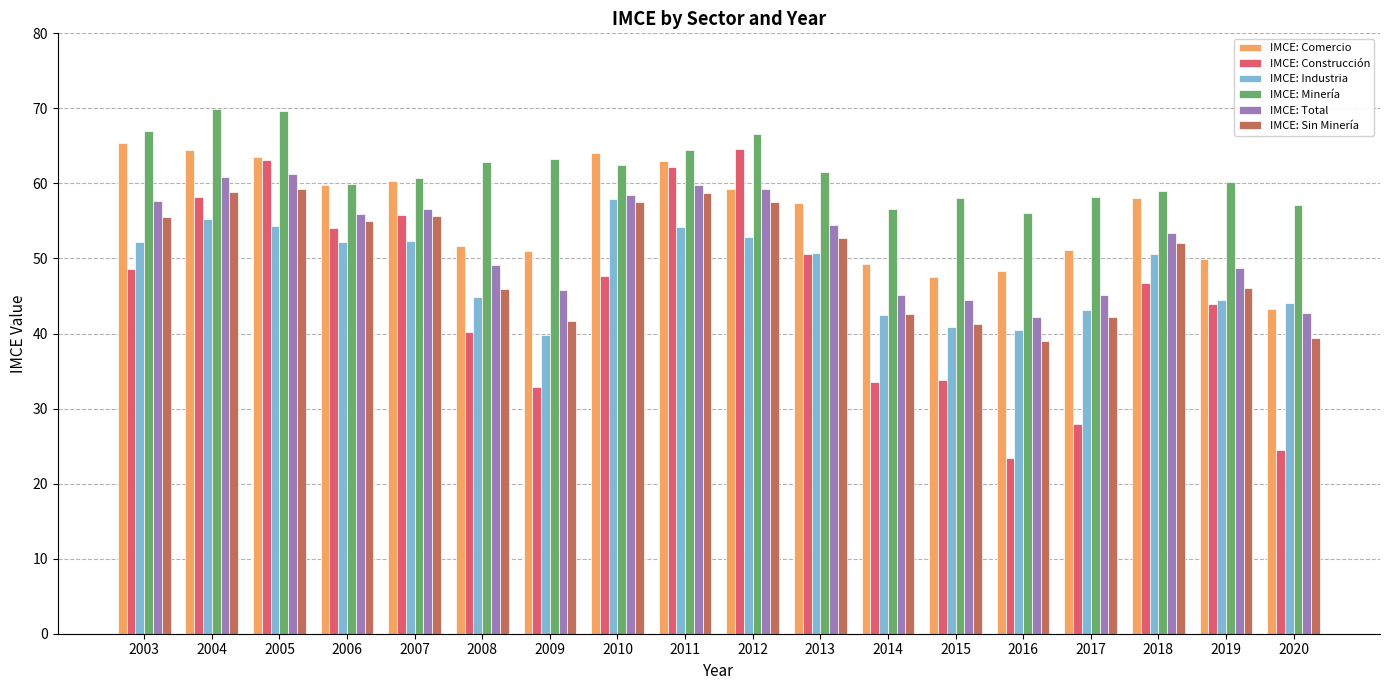

What is the greatest value displayed?

69.9